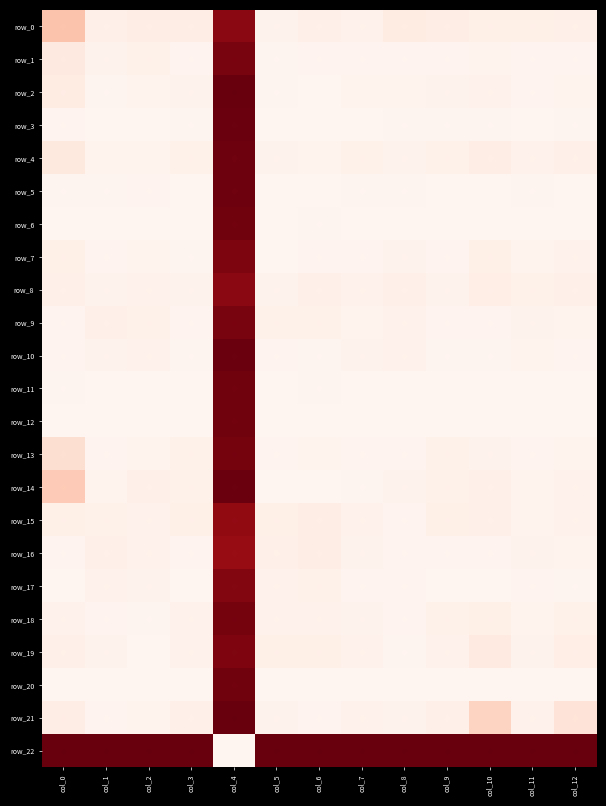

Reading left to right, extract all data points from this chart.

row_0: col_0=0.2	col_1=0.0	col_2=0.0	col_3=0.0	col_4=0.9	col_5=0.0	col_6=0.0	col_7=0.0	col_8=0.1	col_9=0.0	col_10=0.0	col_11=0.0	col_12=0.0
row_1: col_0=0.1	col_1=0.0	col_2=0.0	col_3=0.0	col_4=1.0	col_5=0.0	col_6=0.0	col_7=0.0	col_8=0.0	col_9=0.0	col_10=0.0	col_11=0.0	col_12=0.0
row_2: col_0=0.1	col_1=0.0	col_2=0.0	col_3=0.0	col_4=1.0	col_5=0.0	col_6=0.0	col_7=0.0	col_8=0.0	col_9=0.0	col_10=0.0	col_11=0.0	col_12=0.0
row_3: col_0=0.0	col_1=0.0	col_2=0.0	col_3=0.0	col_4=1.0	col_5=0.0	col_6=0.0	col_7=0.0	col_8=0.0	col_9=0.0	col_10=0.0	col_11=0.0	col_12=0.0
row_4: col_0=0.1	col_1=0.0	col_2=0.0	col_3=0.0	col_4=1.0	col_5=0.0	col_6=0.0	col_7=0.0	col_8=0.0	col_9=0.0	col_10=0.0	col_11=0.0	col_12=0.0
row_5: col_0=0.0	col_1=0.0	col_2=0.0	col_3=0.0	col_4=1.0	col_5=0.0	col_6=0.0	col_7=0.0	col_8=0.0	col_9=0.0	col_10=0.0	col_11=0.0	col_12=0.0
row_6: col_0=0.0	col_1=0.0	col_2=0.0	col_3=0.0	col_4=1.0	col_5=0.0	col_6=0.0	col_7=0.0	col_8=0.0	col_9=0.0	col_10=0.0	col_11=0.0	col_12=0.0
row_7: col_0=0.0	col_1=0.0	col_2=0.0	col_3=0.0	col_4=1.0	col_5=0.0	col_6=0.0	col_7=0.0	col_8=0.0	col_9=0.0	col_10=0.0	col_11=0.0	col_12=0.0
row_8: col_0=0.0	col_1=0.0	col_2=0.0	col_3=0.0	col_4=0.9	col_5=0.0	col_6=0.0	col_7=0.0	col_8=0.0	col_9=0.0	col_10=0.0	col_11=0.0	col_12=0.0
row_9: col_0=0.0	col_1=0.0	col_2=0.0	col_3=0.0	col_4=1.0	col_5=0.0	col_6=0.0	col_7=0.0	col_8=0.0	col_9=0.0	col_10=0.0	col_11=0.0	col_12=0.0
row_10: col_0=0.0	col_1=0.0	col_2=0.0	col_3=0.0	col_4=1.0	col_5=0.0	col_6=0.0	col_7=0.0	col_8=0.0	col_9=0.0	col_10=0.0	col_11=0.0	col_12=0.0
row_11: col_0=0.0	col_1=0.0	col_2=0.0	col_3=0.0	col_4=1.0	col_5=0.0	col_6=0.0	col_7=0.0	col_8=0.0	col_9=0.0	col_10=0.0	col_11=0.0	col_12=0.0
row_12: col_0=0.0	col_1=0.0	col_2=0.0	col_3=0.0	col_4=1.0	col_5=0.0	col_6=0.0	col_7=0.0	col_8=0.0	col_9=0.0	col_10=0.0	col_11=0.0	col_12=0.0
row_13: col_0=0.1	col_1=0.0	col_2=0.0	col_3=0.0	col_4=1.0	col_5=0.0	col_6=0.0	col_7=0.0	col_8=0.0	col_9=0.0	col_10=0.0	col_11=0.0	col_12=0.0
row_14: col_0=0.2	col_1=0.0	col_2=0.0	col_3=0.0	col_4=1.0	col_5=0.0	col_6=0.0	col_7=0.0	col_8=0.0	col_9=0.0	col_10=0.0	col_11=0.0	col_12=0.0
row_15: col_0=0.0	col_1=0.0	col_2=0.0	col_3=0.0	col_4=0.9	col_5=0.0	col_6=0.0	col_7=0.0	col_8=0.0	col_9=0.0	col_10=0.0	col_11=0.0	col_12=0.0
row_16: col_0=0.0	col_1=0.0	col_2=0.0	col_3=0.0	col_4=0.9	col_5=0.0	col_6=0.0	col_7=0.0	col_8=0.0	col_9=0.0	col_10=0.0	col_11=0.0	col_12=0.0
row_17: col_0=0.0	col_1=0.0	col_2=0.0	col_3=0.0	col_4=0.9	col_5=0.0	col_6=0.0	col_7=0.0	col_8=0.0	col_9=0.0	col_10=0.0	col_11=0.0	col_12=0.0
row_18: col_0=0.0	col_1=0.0	col_2=0.0	col_3=0.0	col_4=1.0	col_5=0.0	col_6=0.0	col_7=0.0	col_8=0.0	col_9=0.0	col_10=0.0	col_11=0.0	col_12=0.0
row_19: col_0=0.0	col_1=0.0	col_2=0.0	col_3=0.0	col_4=0.9	col_5=0.0	col_6=0.0	col_7=0.0	col_8=0.0	col_9=0.0	col_10=0.1	col_11=0.0	col_12=0.0
row_20: col_0=0.0	col_1=0.0	col_2=0.0	col_3=0.0	col_4=1.0	col_5=0.0	col_6=0.0	col_7=0.0	col_8=0.0	col_9=0.0	col_10=0.0	col_11=0.0	col_12=0.0
row_21: col_0=0.1	col_1=0.0	col_2=0.0	col_3=0.0	col_4=1.0	col_5=0.0	col_6=0.0	col_7=0.0	col_8=0.0	col_9=0.0	col_10=0.2	col_11=0.0	col_12=0.1
row_22: col_0=1.0	col_1=1.0	col_2=1.0	col_3=1.0	col_4=0.0	col_5=1.0	col_6=1.0	col_7=1.0	col_8=1.0	col_9=1.0	col_10=1.0	col_11=1.0	col_12=1.0